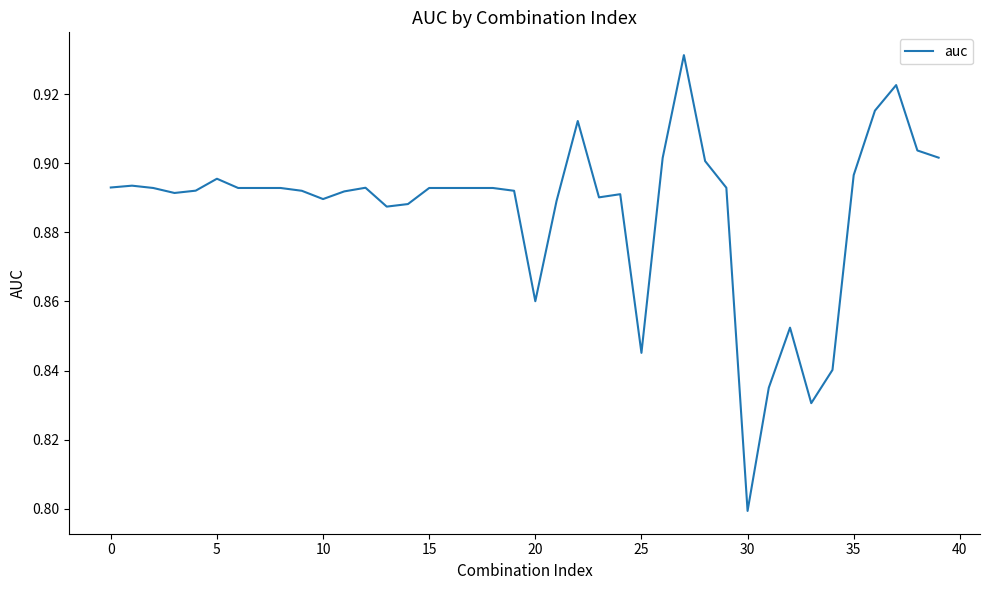

What is the difference between the maximum and minimum values?

0.1